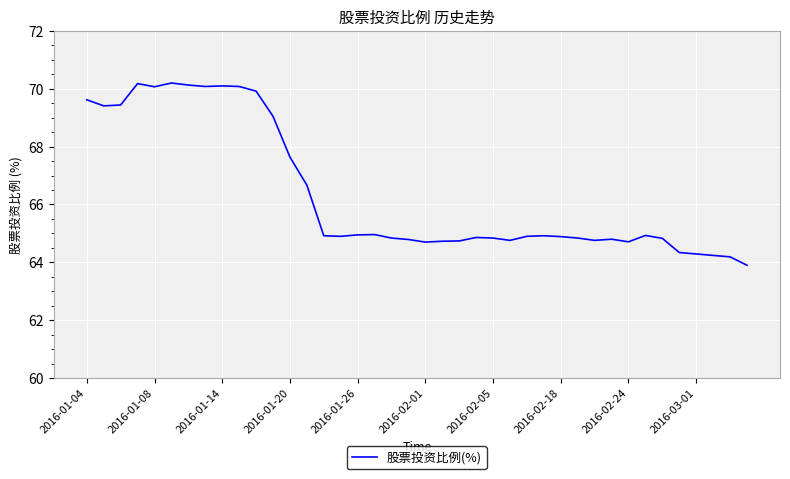

What is the greatest value displayed?

70.2